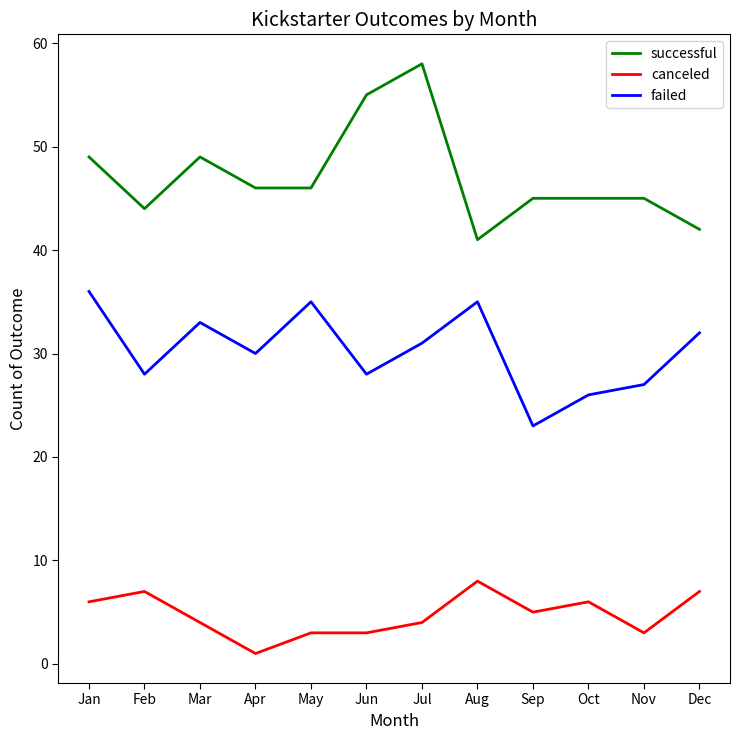

At which label does canceled first exceed 5?

Jan